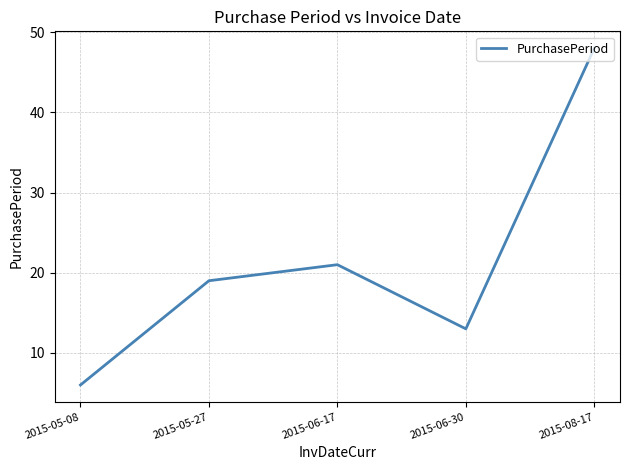

What position from the left is 2015-06-17?

3